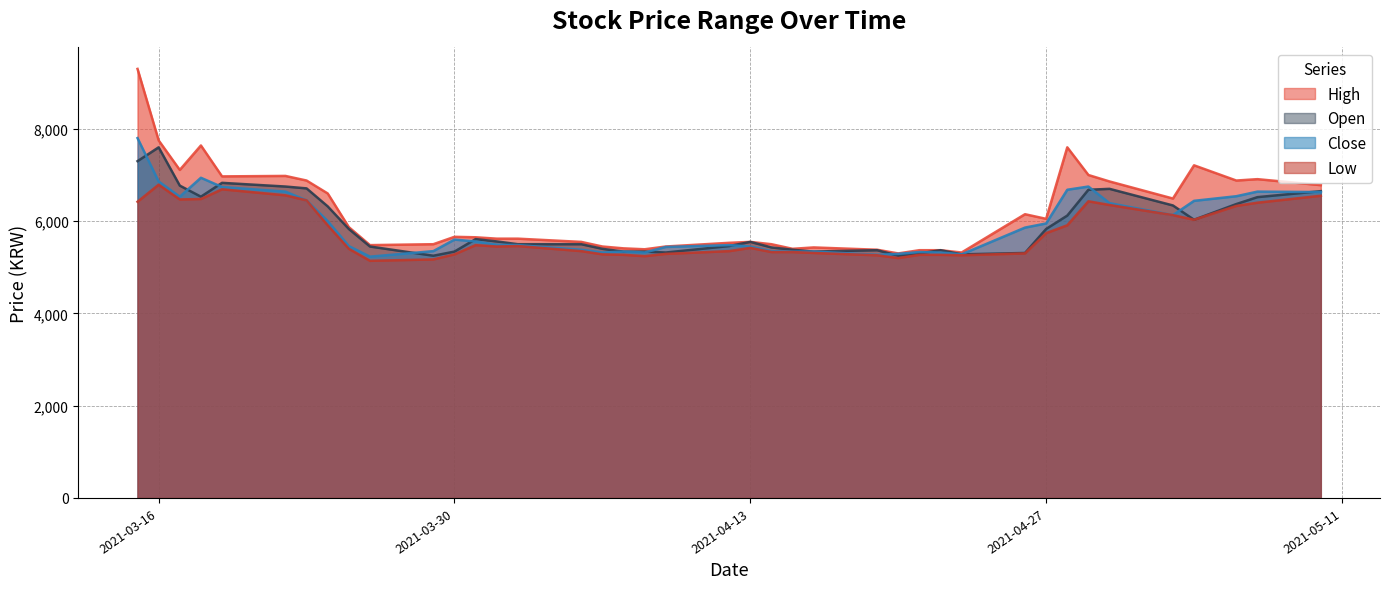

How many values in the High series exceed 5660?

19